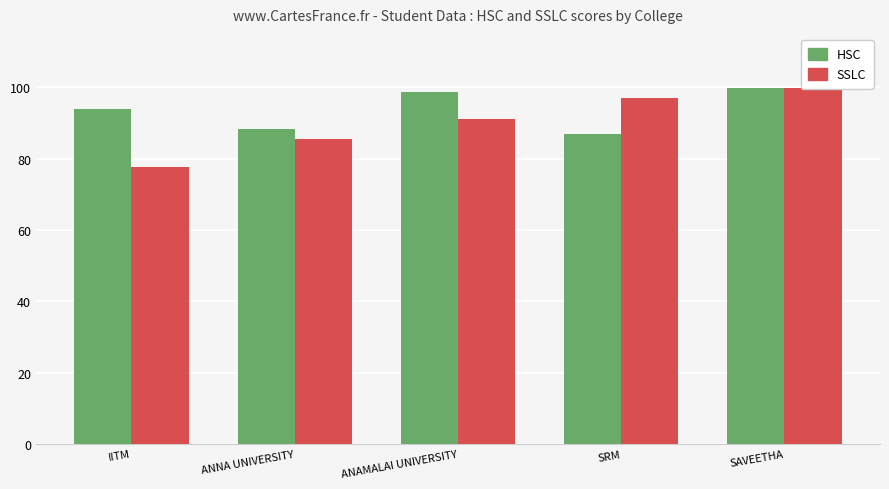

Where does the HSC series first go above 94?

ANAMALAI UNIVERSITY